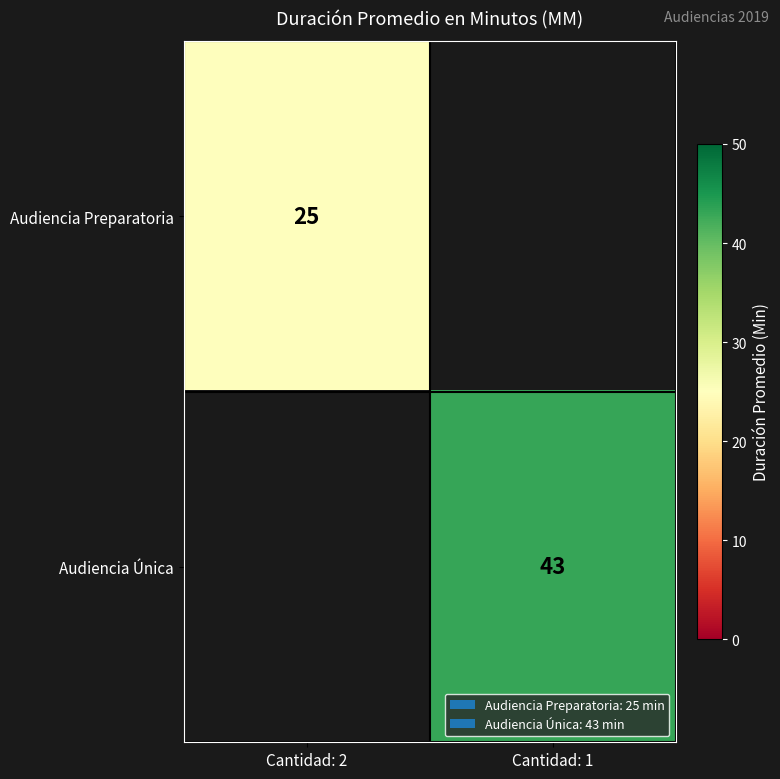

True or false: Audiencia Única has a value of 43 at Cantidad: 1.

True